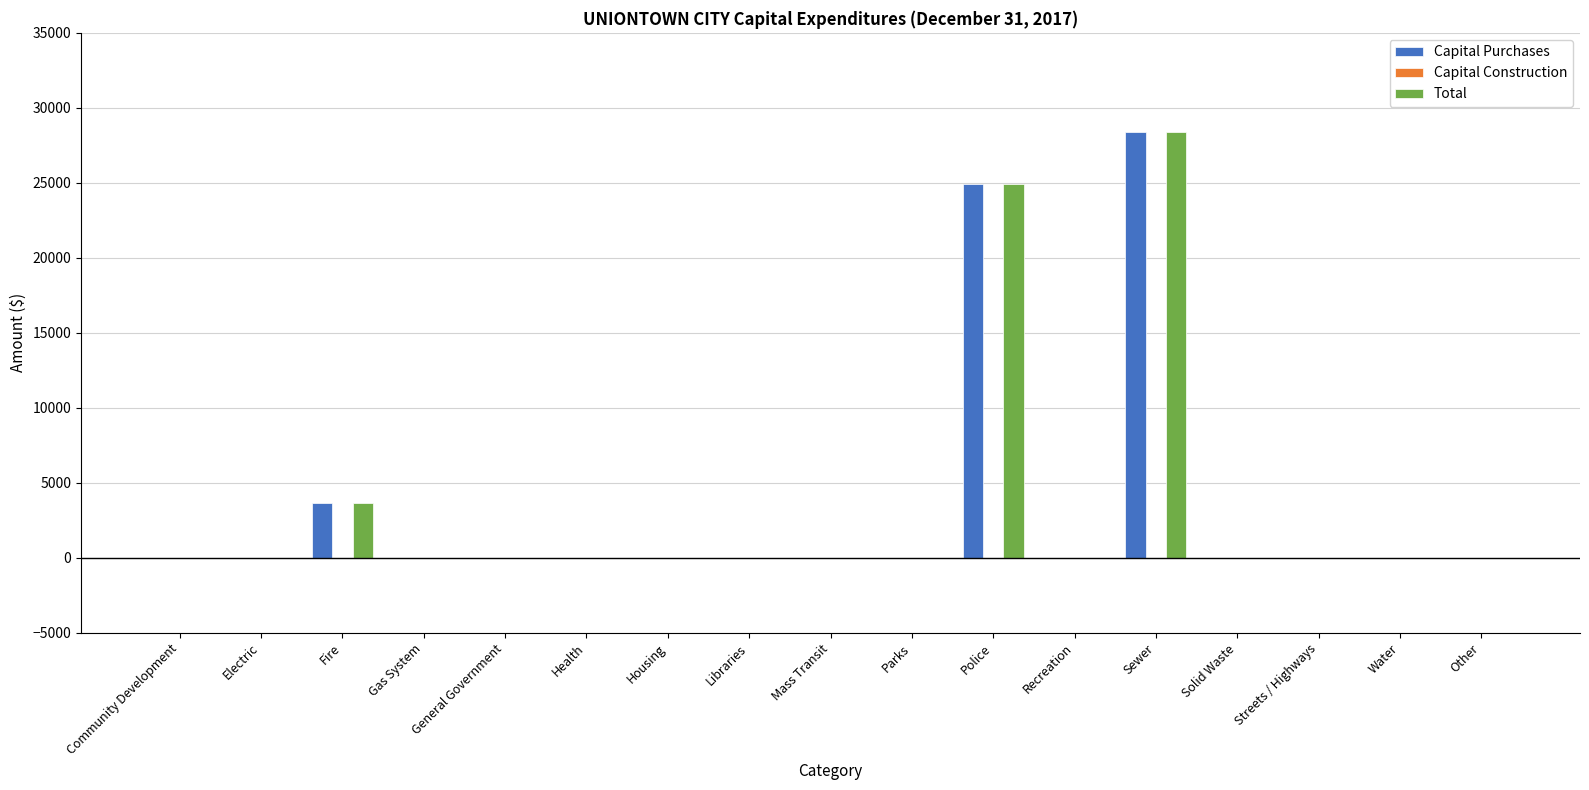

Is it true that Capital Purchases equals 13329 at Streets / Highways?

False